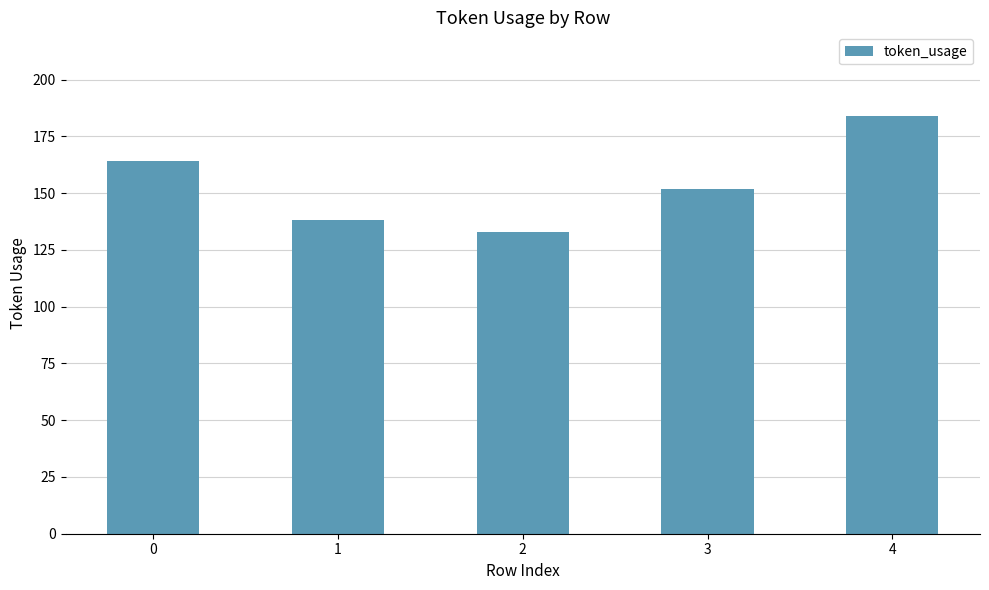

List the labels in order of value, largest first.

4, 0, 3, 1, 2